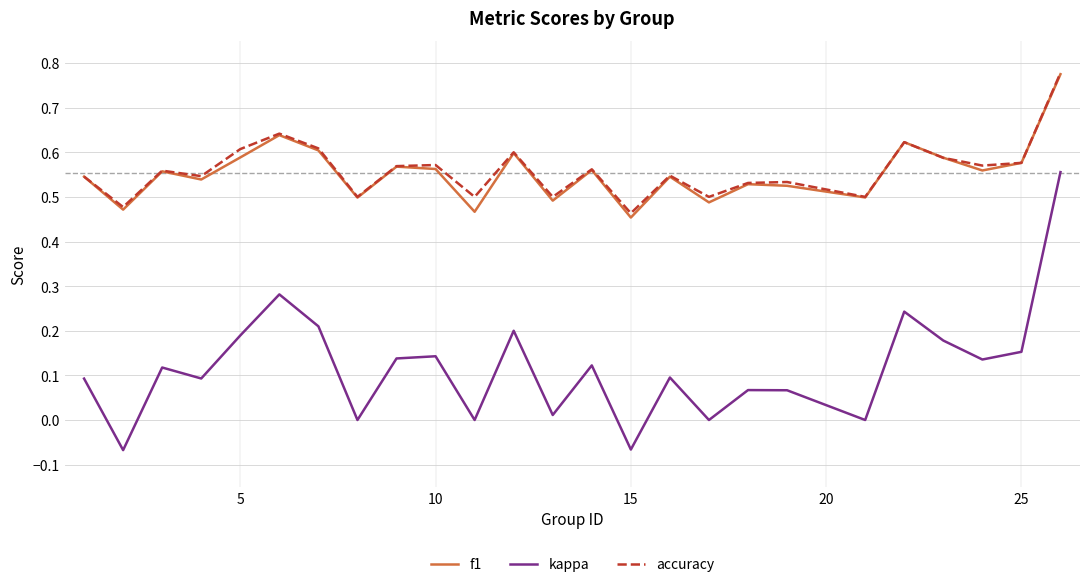

True or false: kappa and accuracy cross at least once.

False